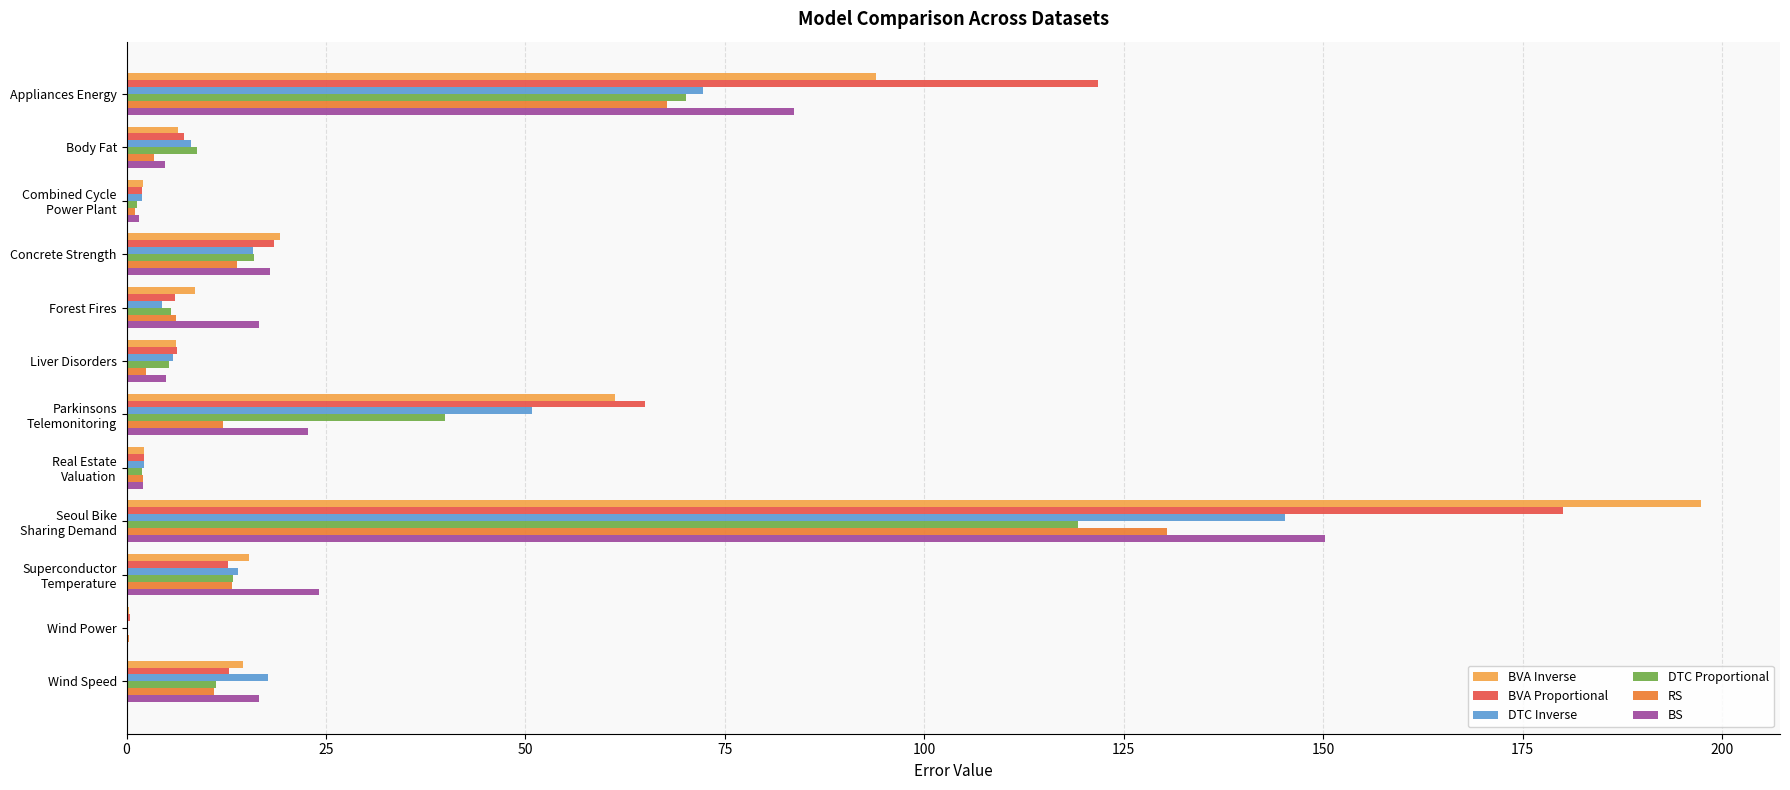

The value of BVA Proportional at Appliances Energy is 121.8. True or false?

True